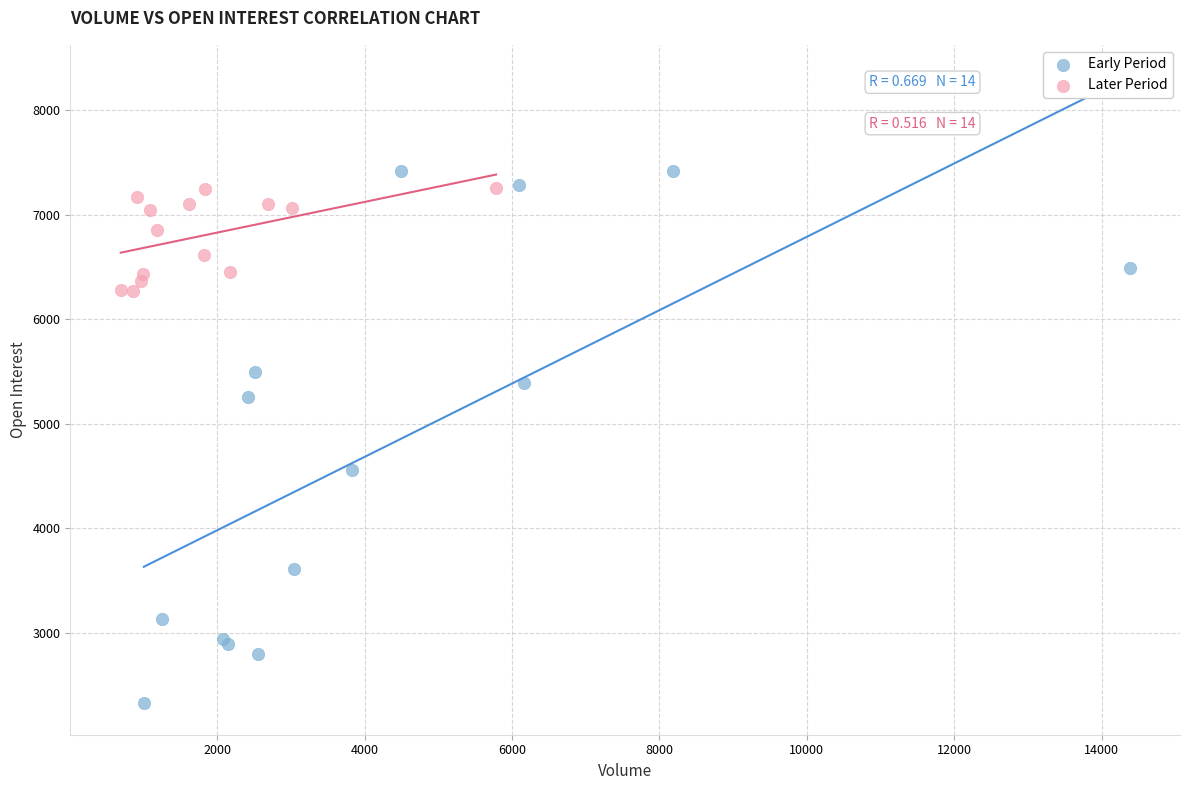

Which series reaches the maximum Y coordinate?

Early Period